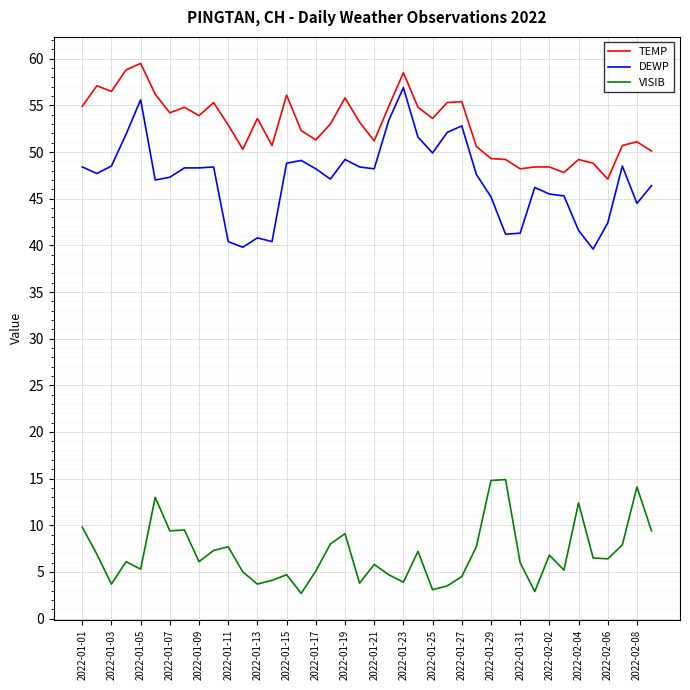

True or false: DEWP and VISIB cross at least once.

False